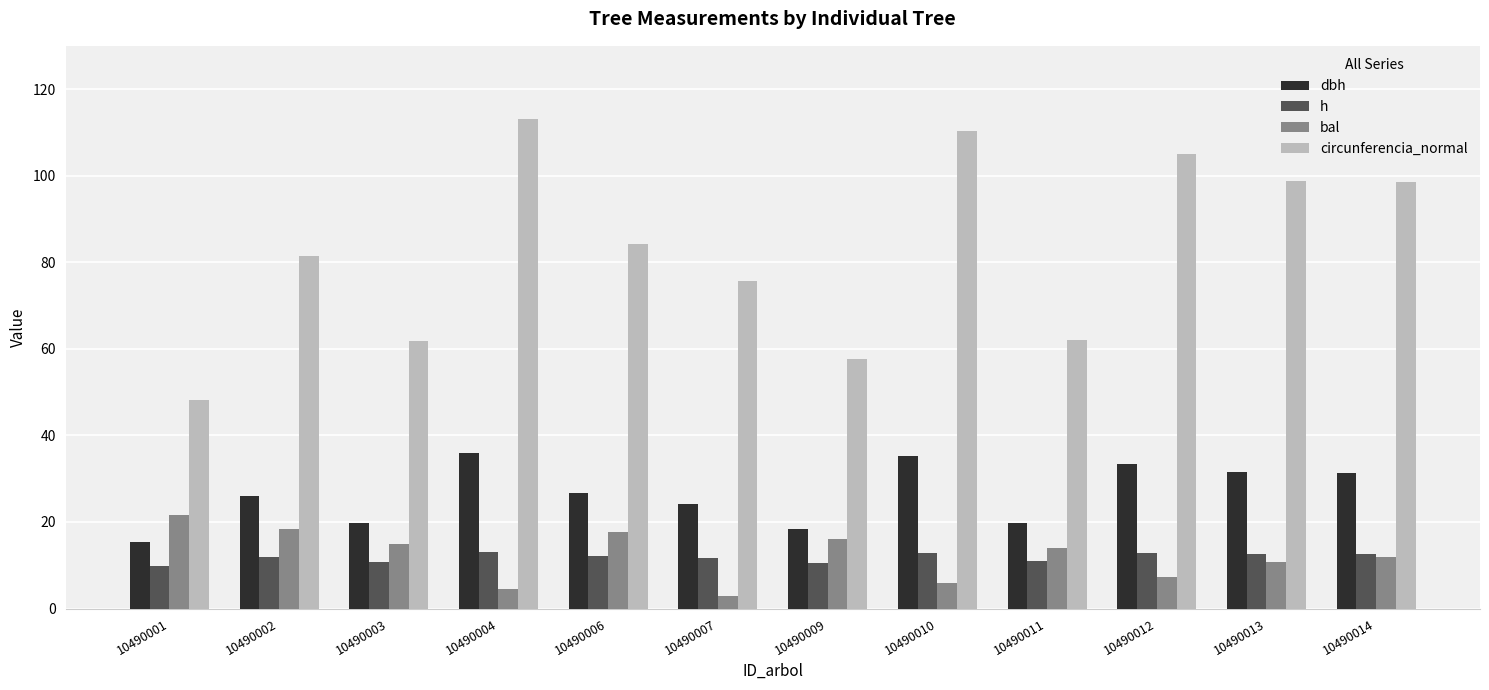

What is the difference between the maximum and second lowest values in the dbh series?

17.6